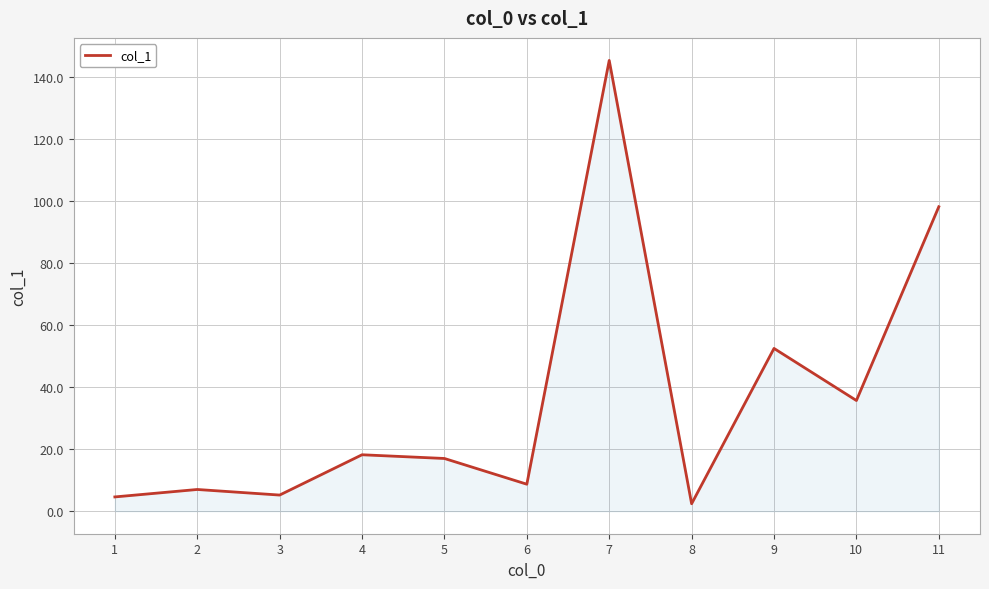

What is the difference between the maximum and minimum values?

143.0